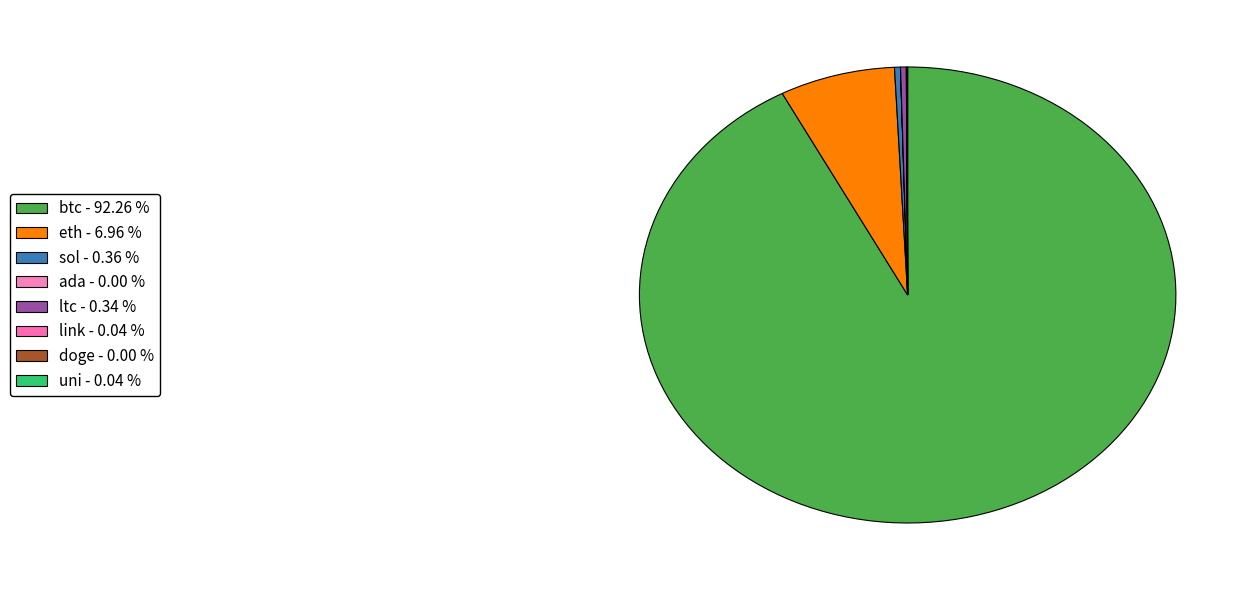

Is it true that doge is 0% of the pie?

True